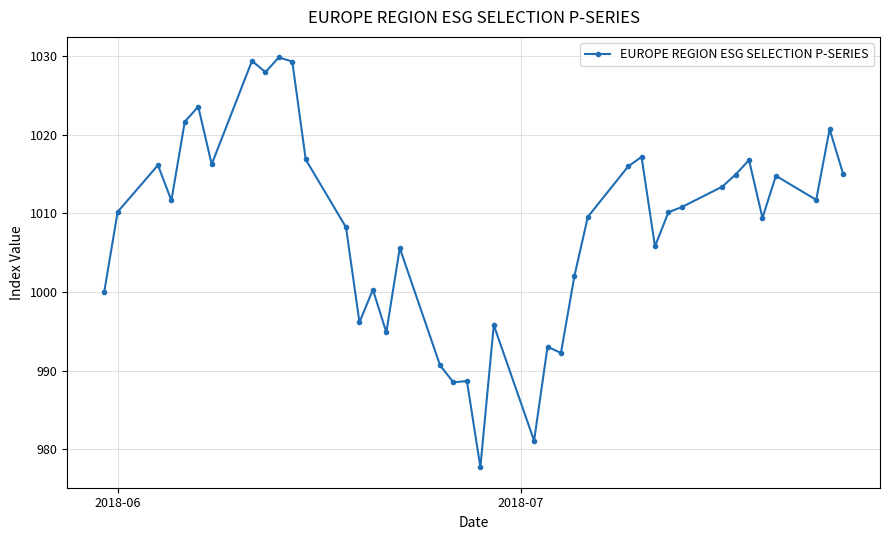

How many distinct data groups are displayed?

1